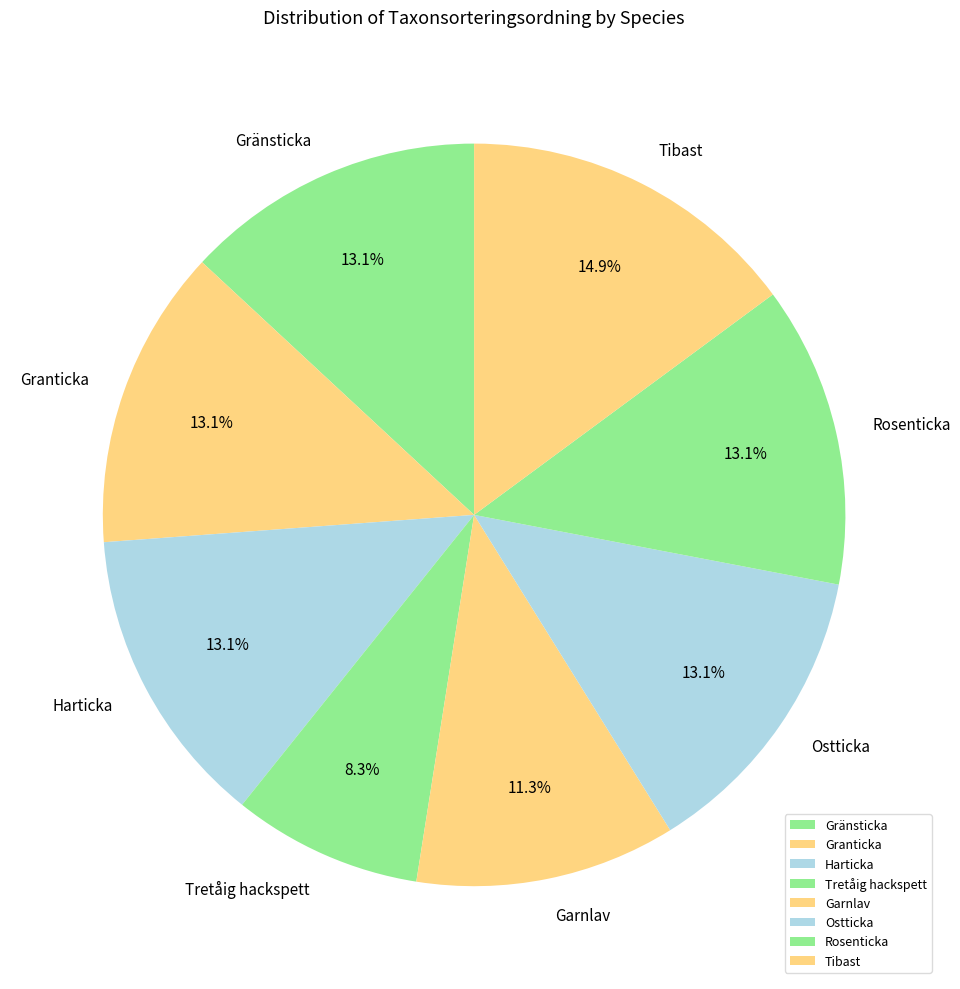

What percentage is NOT represented by Garnlav?

88.7%